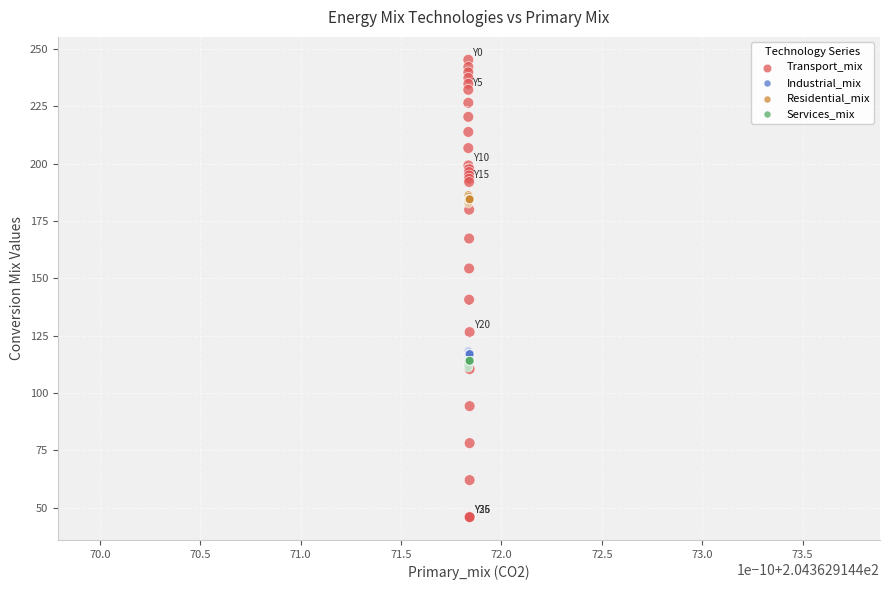

In the Transport_mix series, what Y value is closest to 145?

140.7